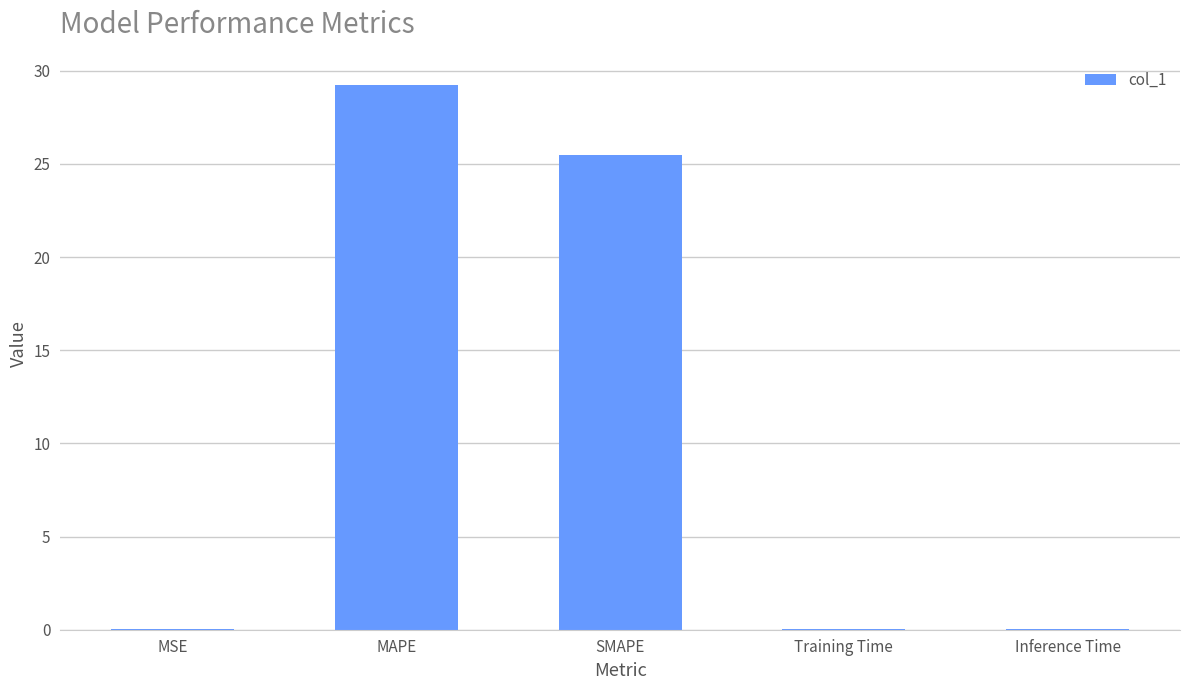

What value does the data have at MAPE?

29.2